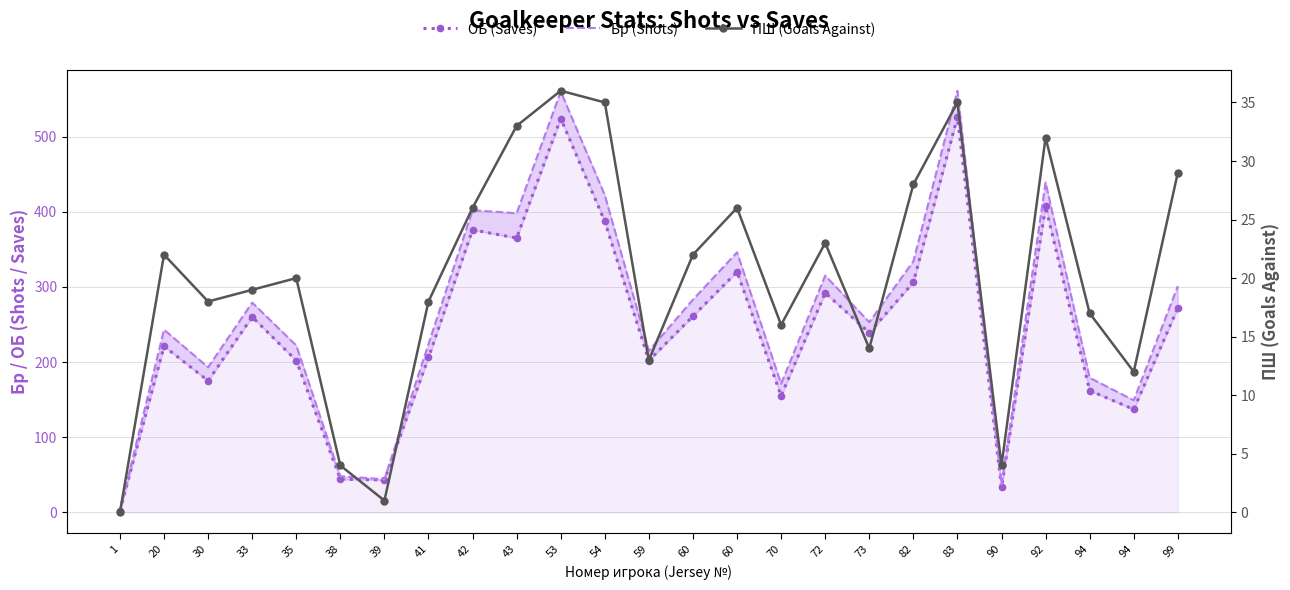

Reading left to right, list all the values displayed in this chart.

ОБ (Saves): 1=2	20=221	30=175	33=260	35=202	38=44	39=43	41=206	42=376	43=365	53=524	54=387	59=202	60=261	60=320	70=155	72=292	73=239	82=306	83=526	90=33	92=407	94=162	94=137	99=272
Бр (Shots): 1=2	20=243	30=193	33=279	35=222	38=48	39=44	41=224	42=402	43=398	53=560	54=422	59=215	60=283	60=346	70=171	72=315	73=253	82=334	83=561	90=37	92=439	94=179	94=149	99=301
ПШ (Goals Against): 1=0	20=22	30=18	33=19	35=20	38=4	39=1	41=18	42=26	43=33	53=36	54=35	59=13	60=22	60=26	70=16	72=23	73=14	82=28	83=35	90=4	92=32	94=17	94=12	99=29